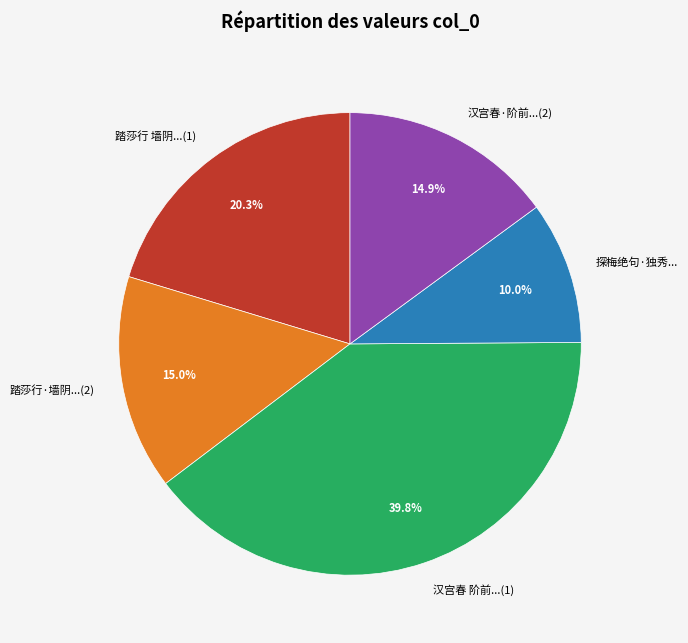

Is 汉宫春·阶前...(2) the majority of the pie?

No